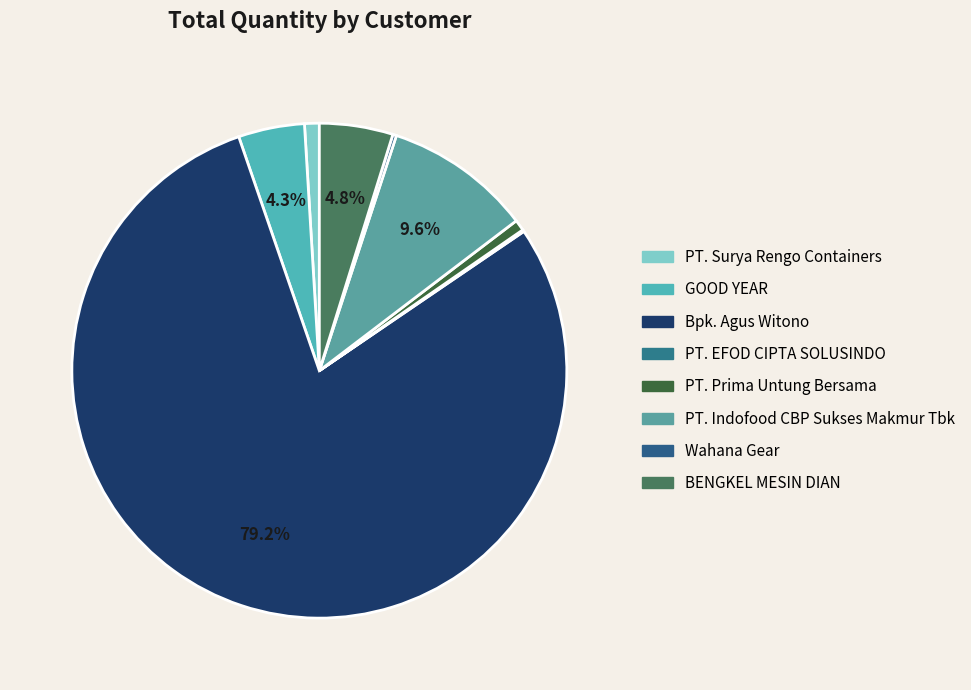

What is the majority slice?

Bpk. Agus Witono